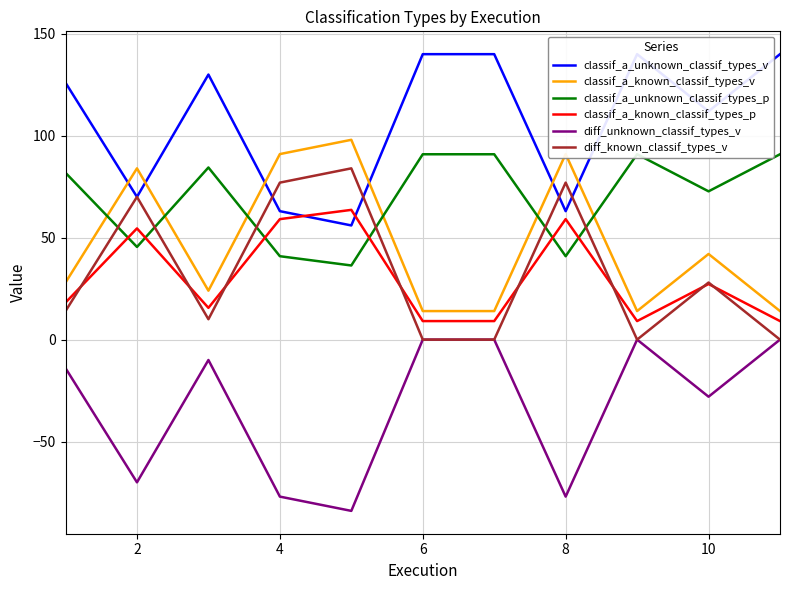

What is the lowest value of the classif_a_unknown_classif_types_p series?

36.4